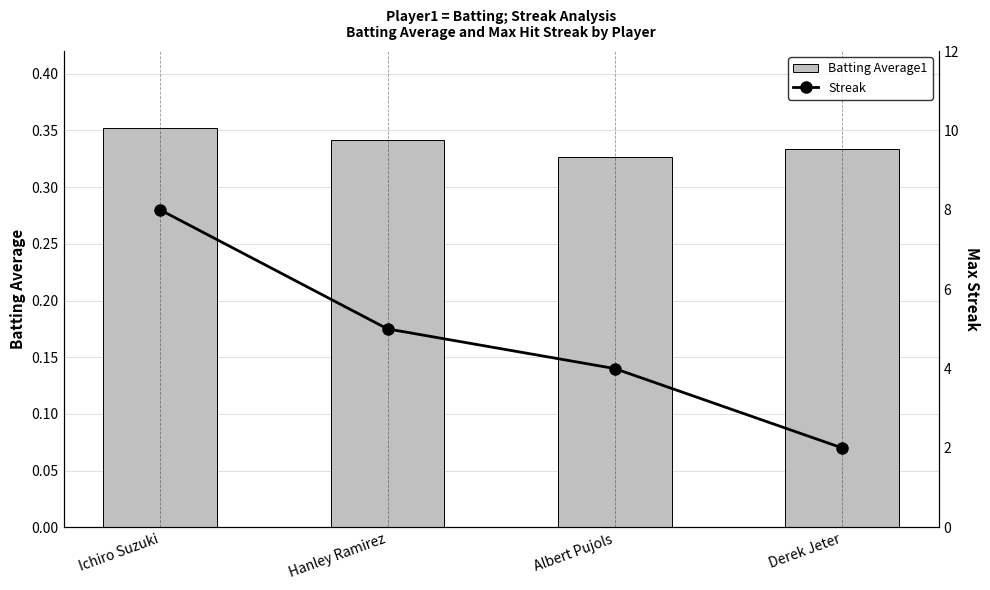

At which category does the chart reach its minimum across all series?

Albert Pujols